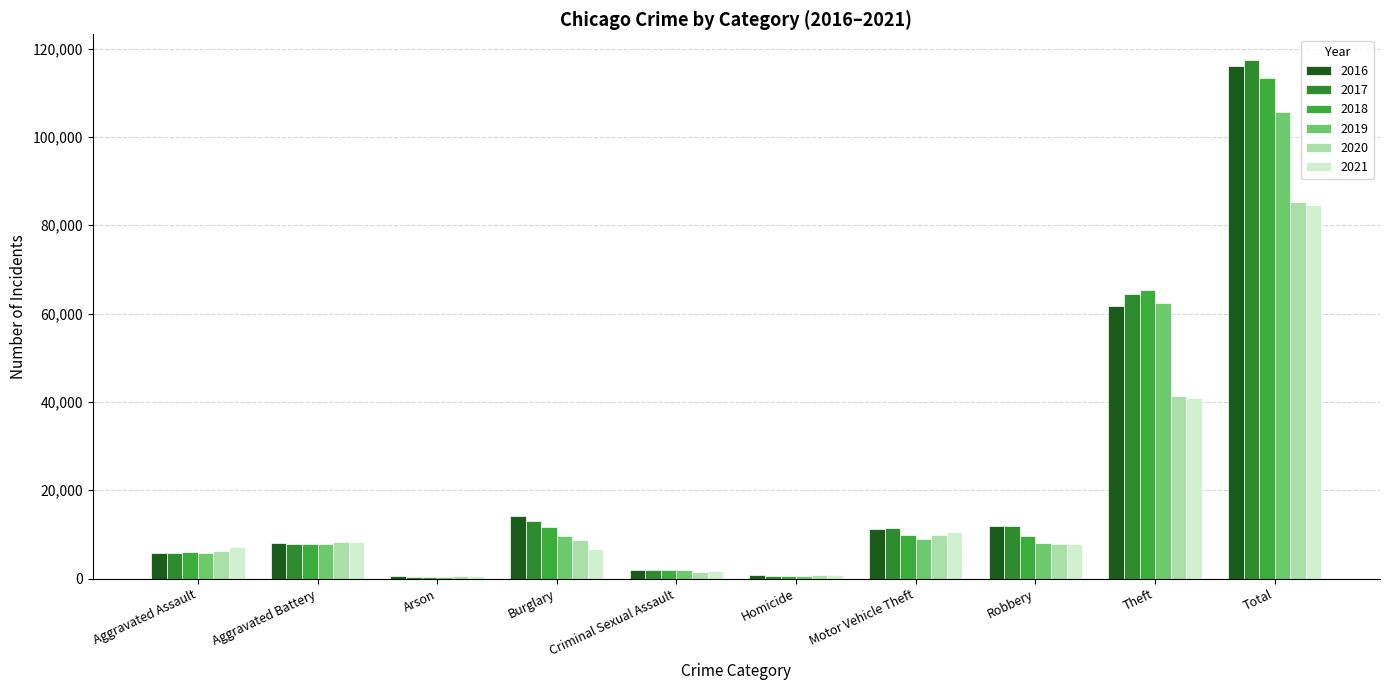

What is the difference between the highest and lowest values at Robbery?

4105